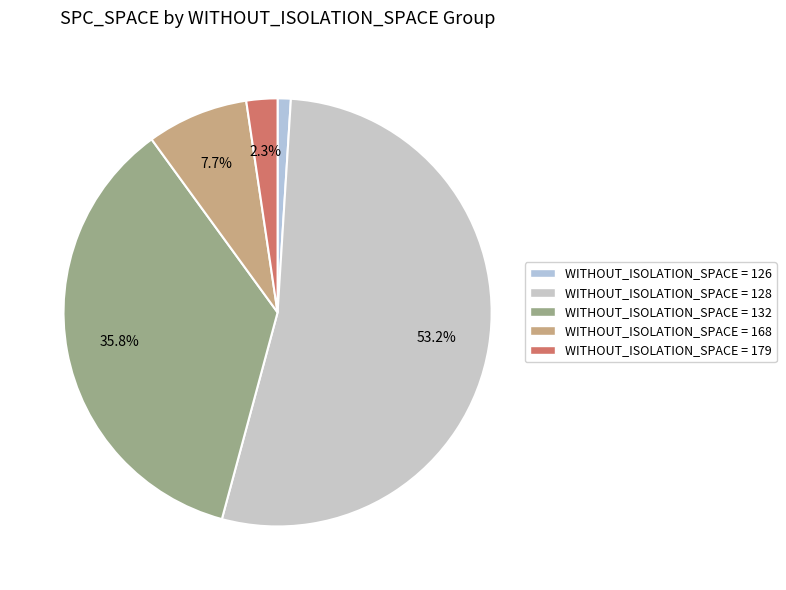

How many slices are in this pie chart?

5